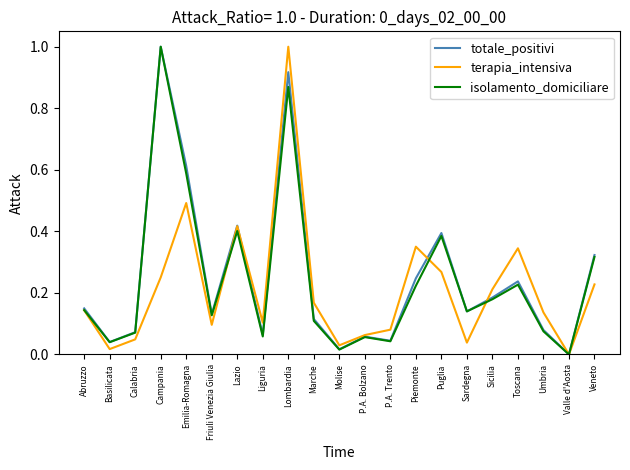

Between Campania and Umbria, which series saw the biggest shift?

isolamento_domiciliare